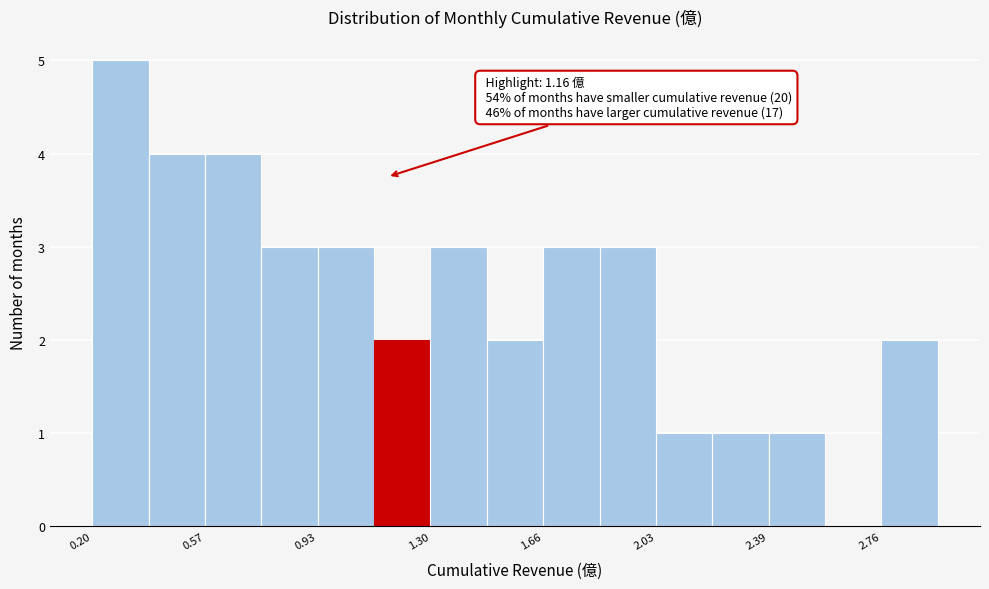

Read against the x-axis, roughly where is the centre of the tallest bar?

0.30